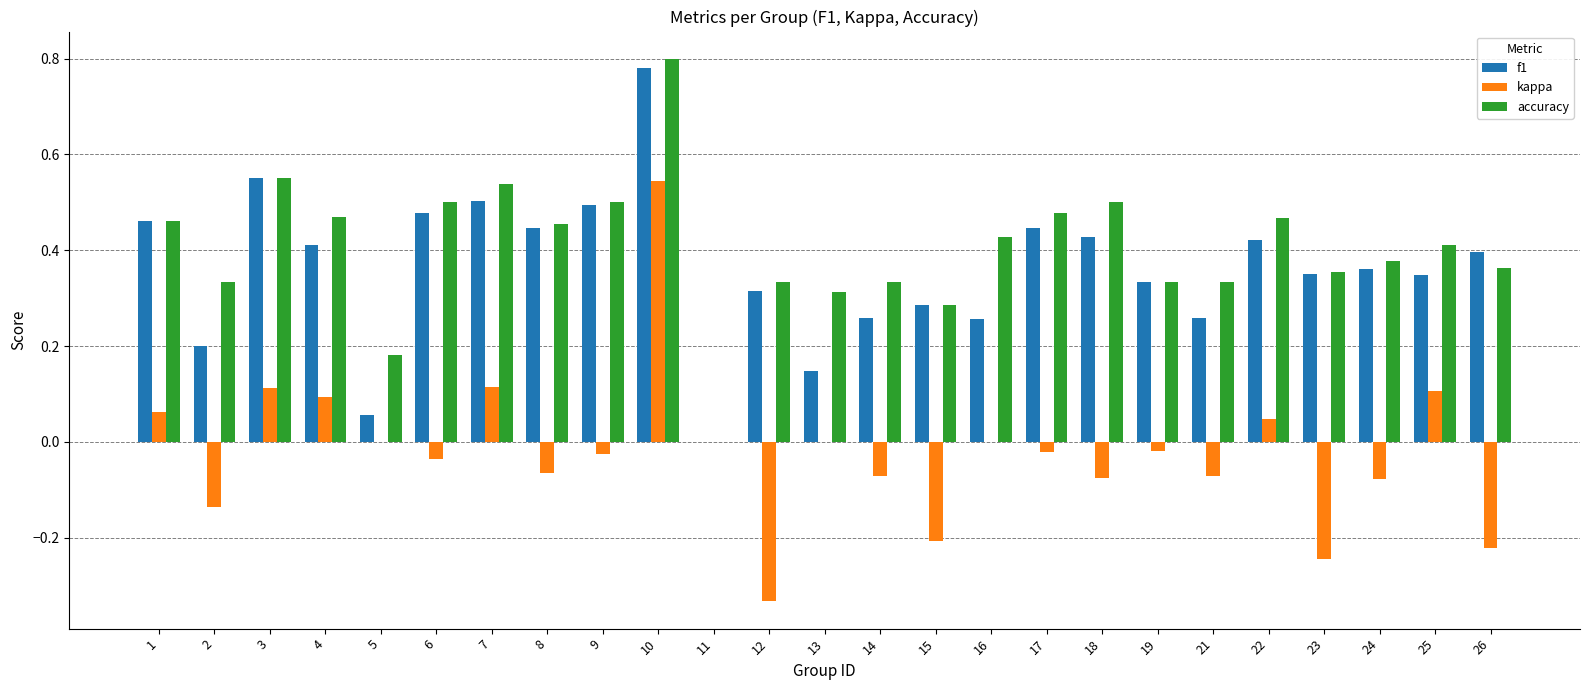

What is the sum of all f1 values?

9.0